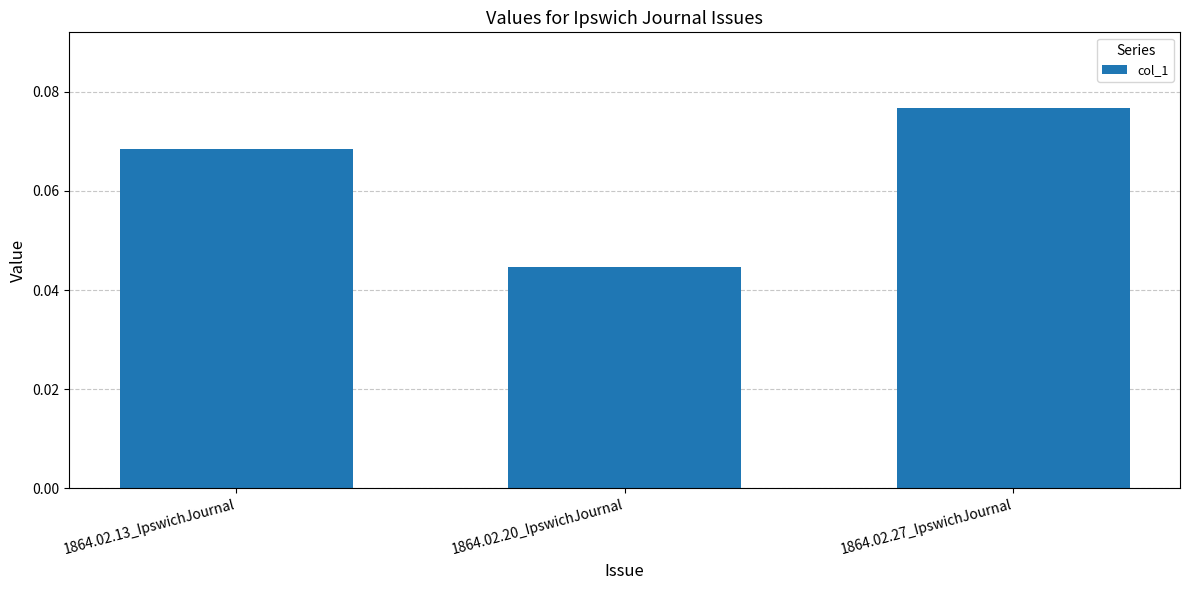

Are the bars grouped side by side (vs. stacked)?

No